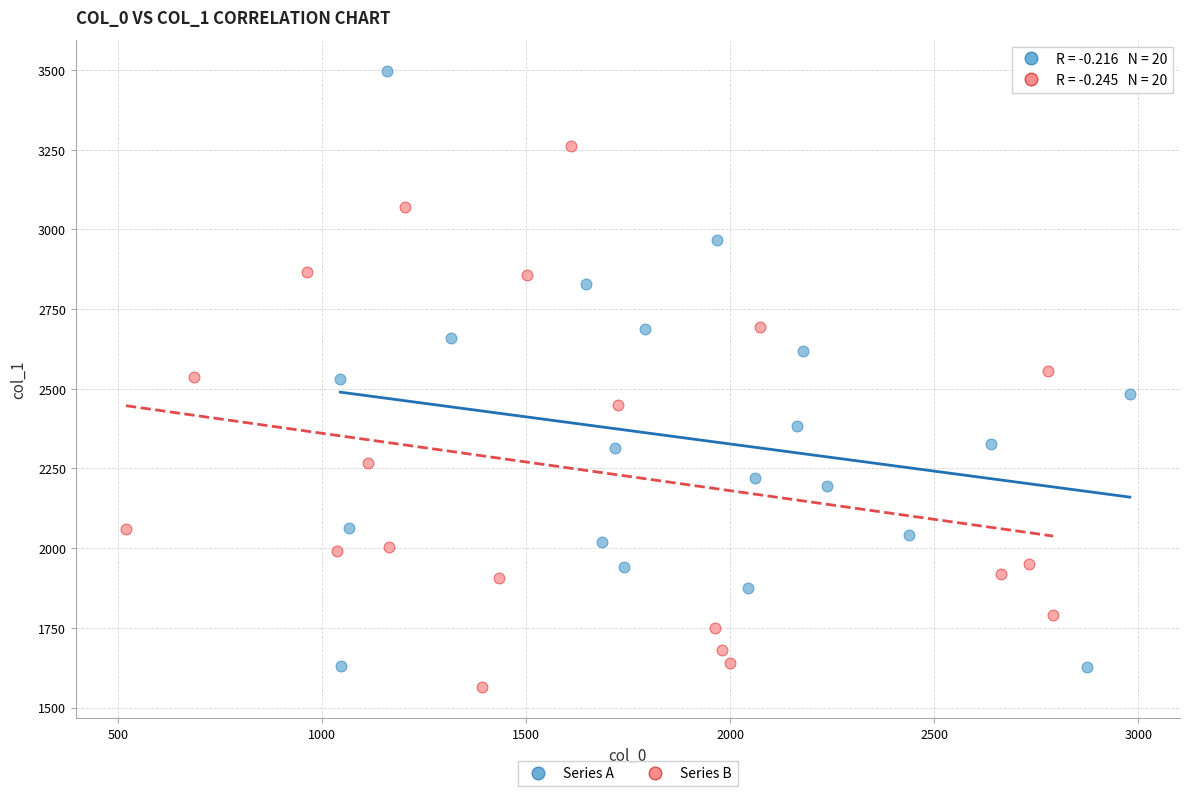

Which series reaches the maximum Y coordinate?

Series A